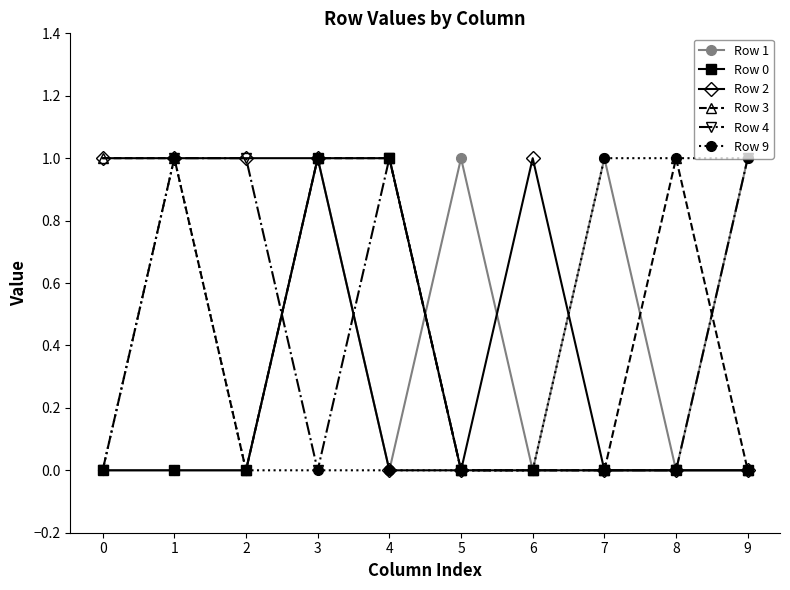

How many data points does each series have?

10